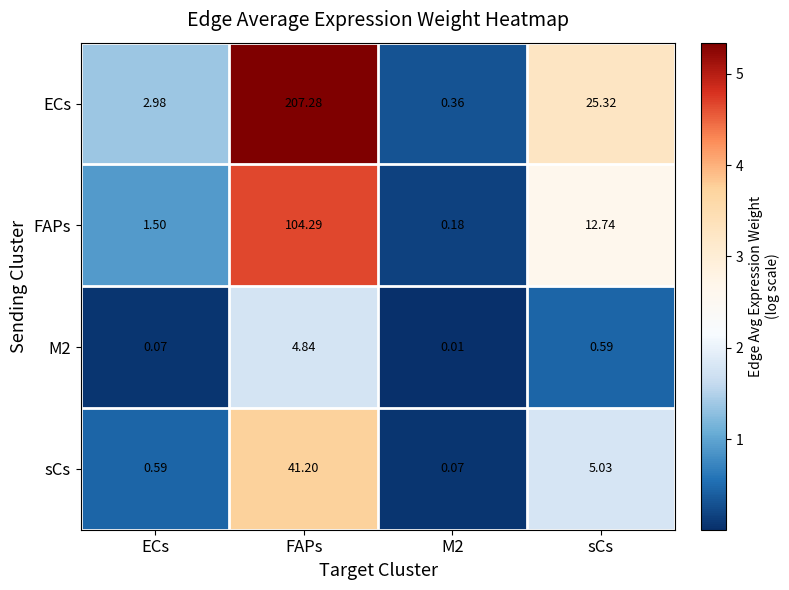

Where is sCs nearest to the value 20?

sCs